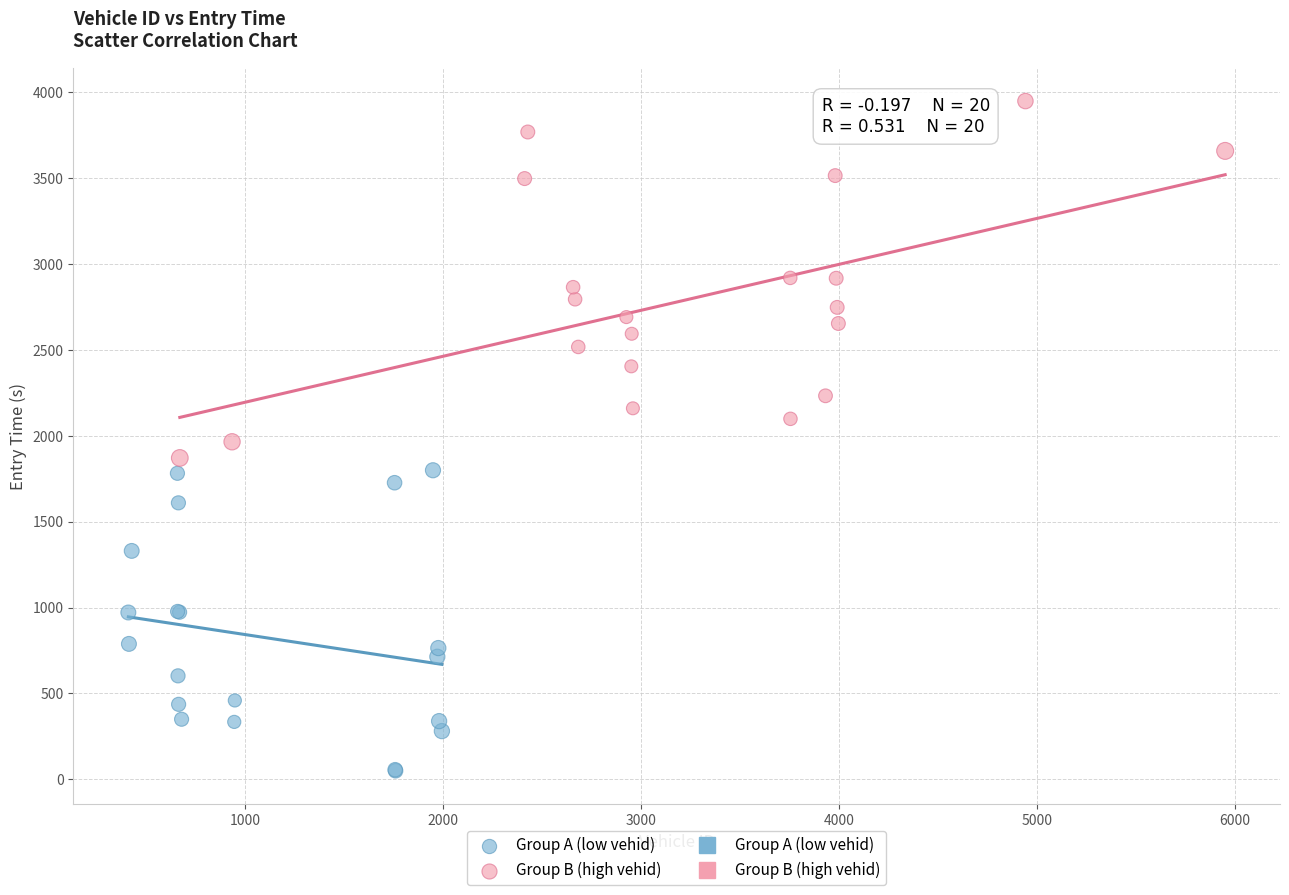

Which series reaches the maximum Y coordinate?

Group B (high vehid)